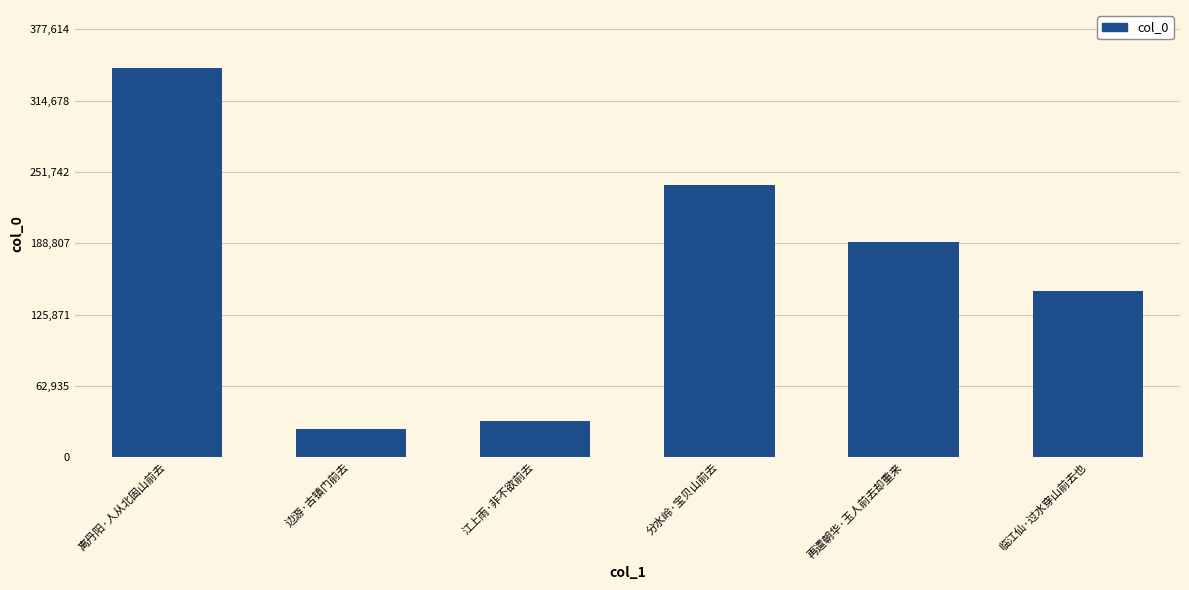

Which label corresponds to the largest value in the chart?

离丹阳·人从北固山前去